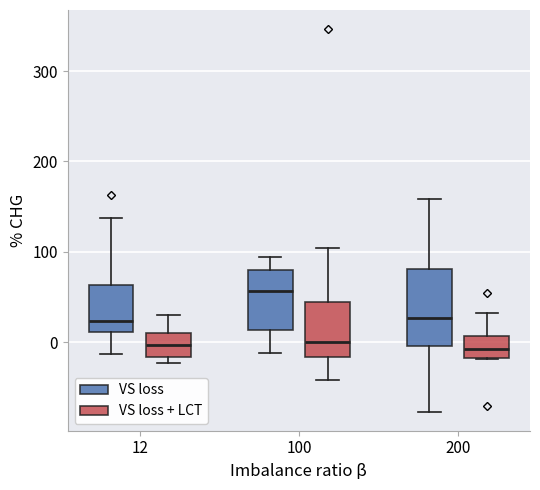

Where does the upper whisker of the box for 100 (VS loss + LCT) end on the y-axis? The values are not printed on the chart, so give them approximately, as read against the axis.

100